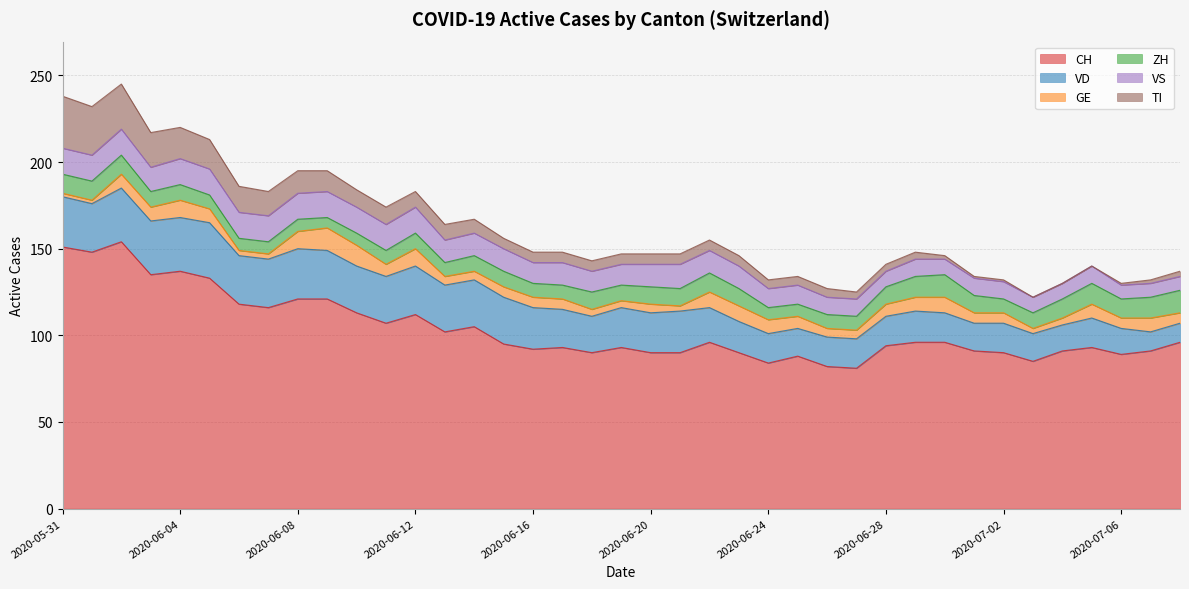

What is the average value of the VD series?

22